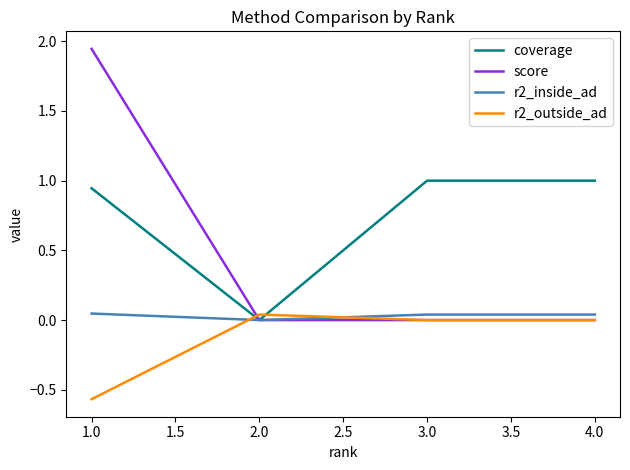

What is the difference between the maximum and minimum values in the r2_outside_ad series?

0.6